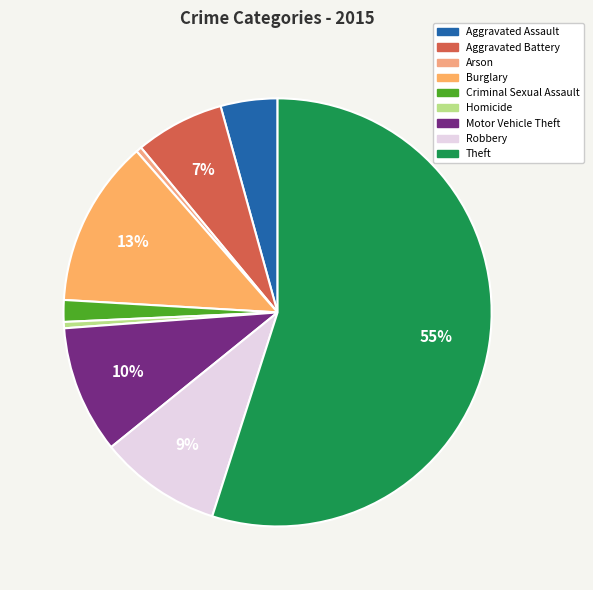

Combined, do Aggravated Battery and Arson account for over 50%?

No